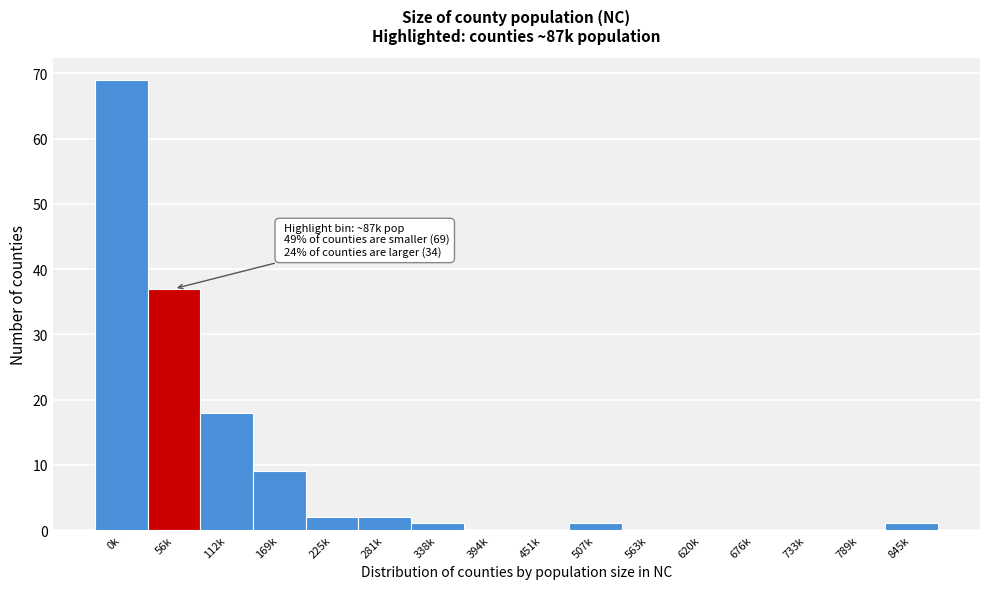

Reading left to right, list all the values displayed in this chart.

0k=69	56k=37	112k=18	169k=9	225k=2	281k=2	338k=1	394k=0	451k=0	507k=1	563k=0	620k=0	676k=0	733k=0	789k=0	845k=1